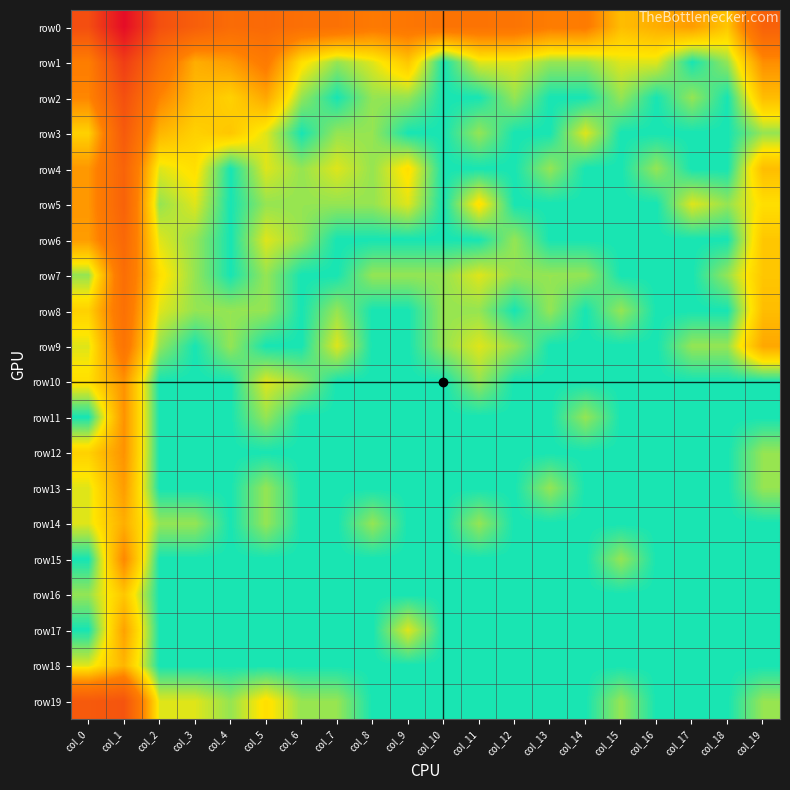

At how many categories does at least one series exceed 4?

5